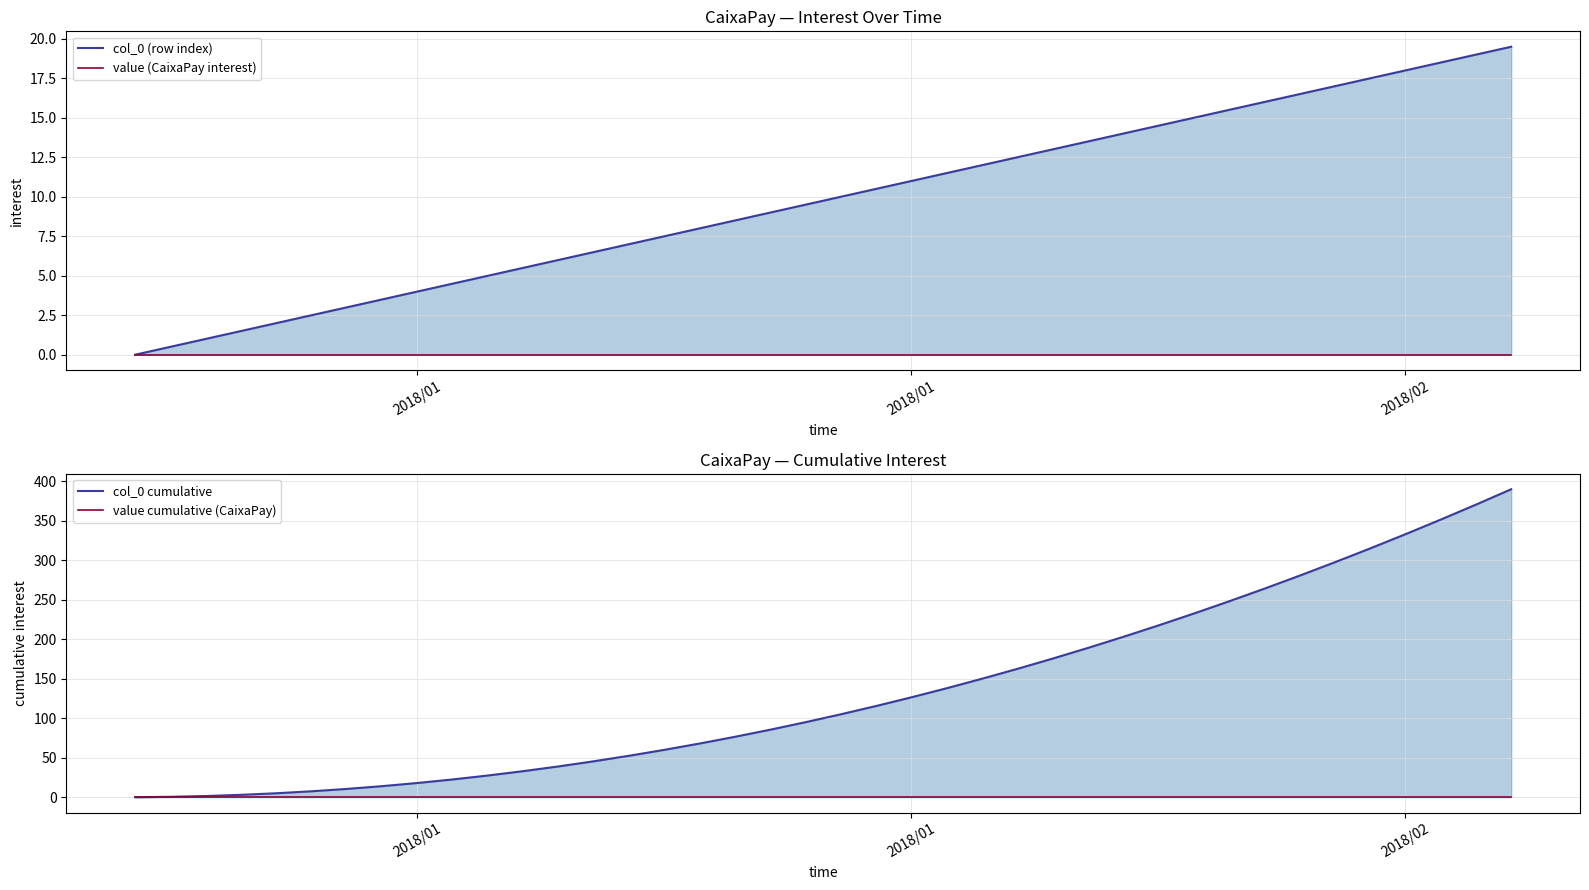

Which series has the largest range (max minus min)?

col_0 cumulative